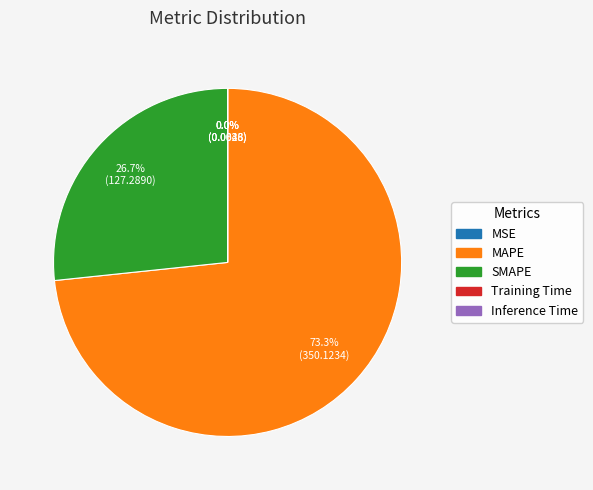

Does MAPE represent more than half of the total?

Yes